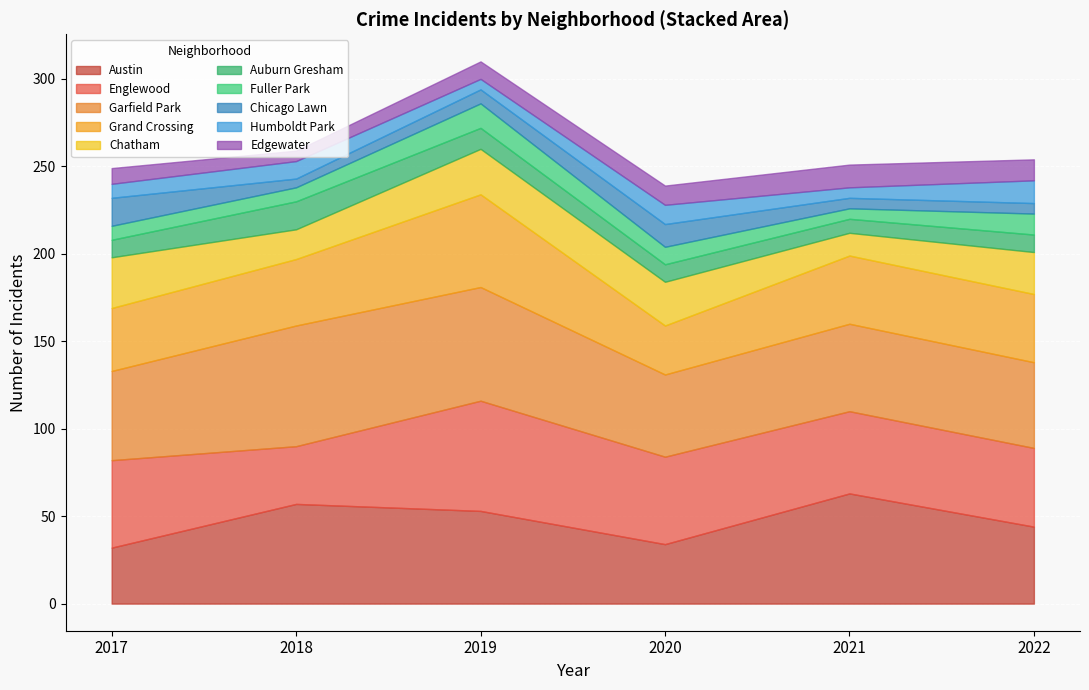

What is the total value across all series at 2020?

239